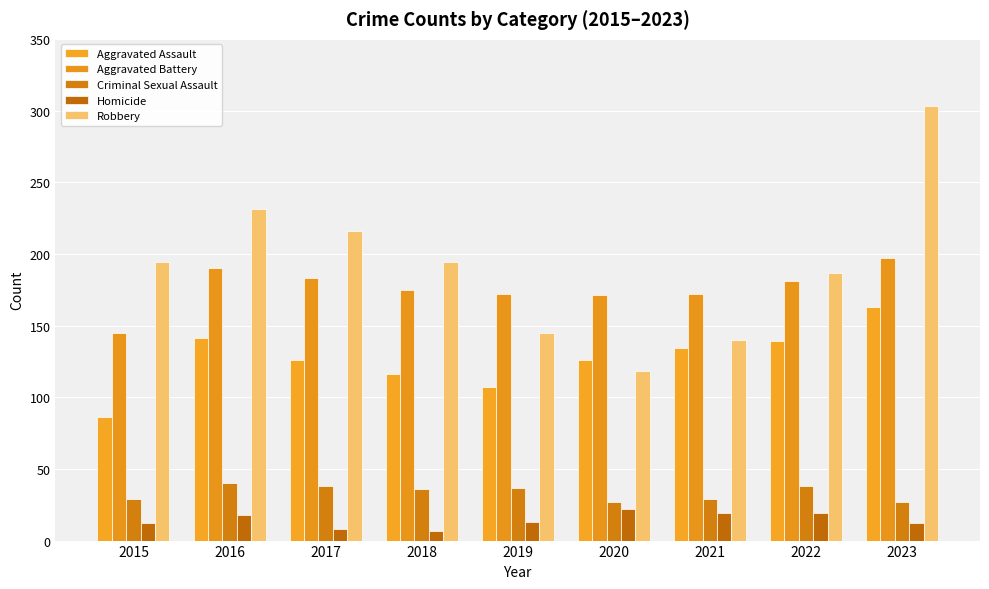

Which has a higher value, 2022 or 2019?

2022